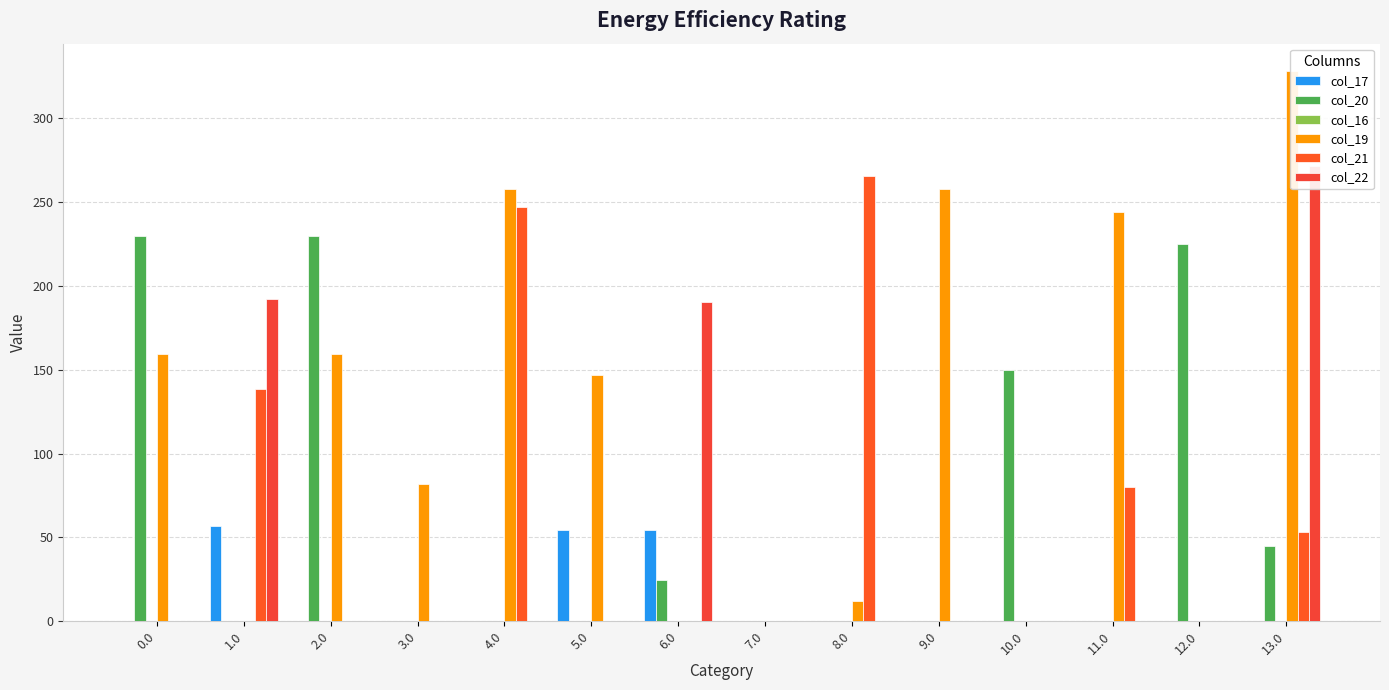

The col_19 series shows 0.0 at 6.0. True or false?

True